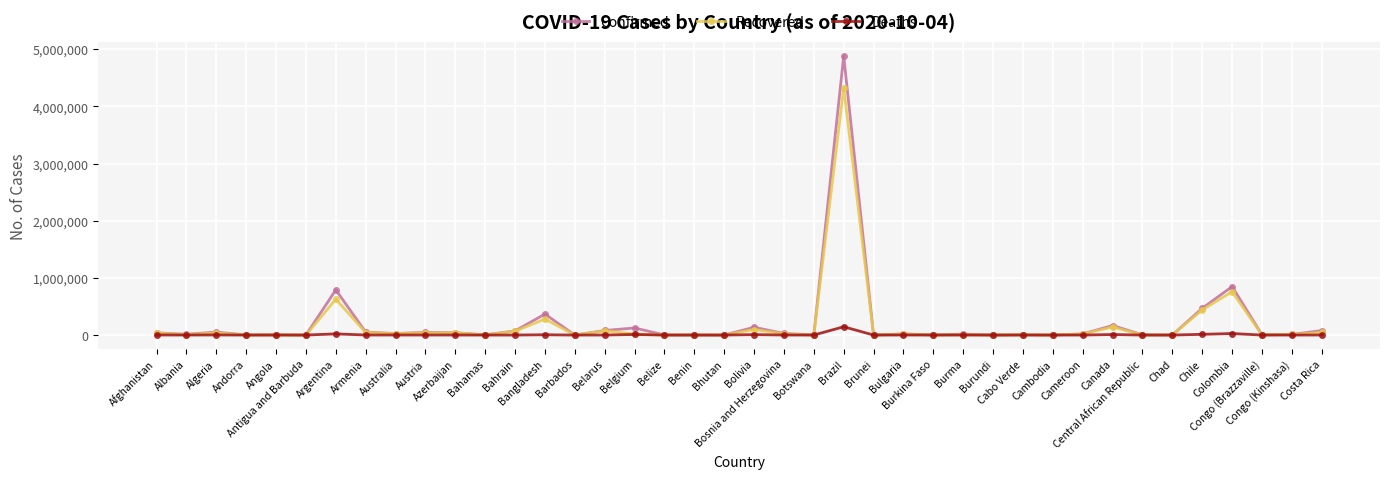

What is the sum of all Confirmed values?

8424676